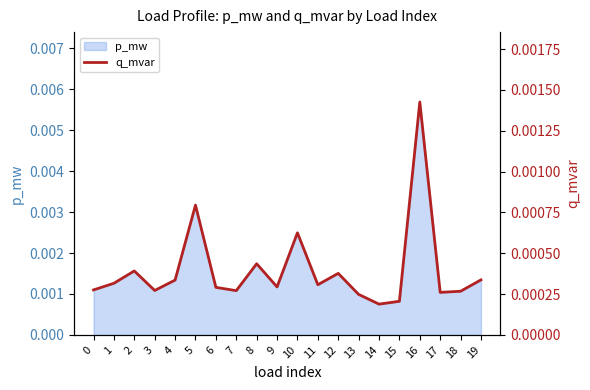

At which category does the data reach its first local valley?

3